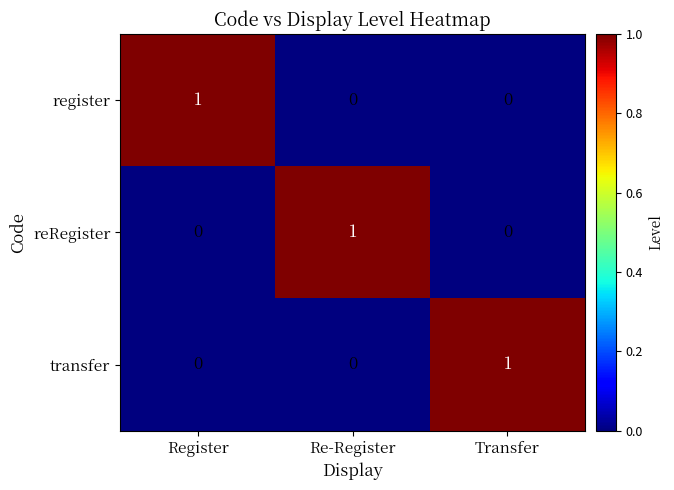

The register series shows 1 at Transfer. True or false?

False